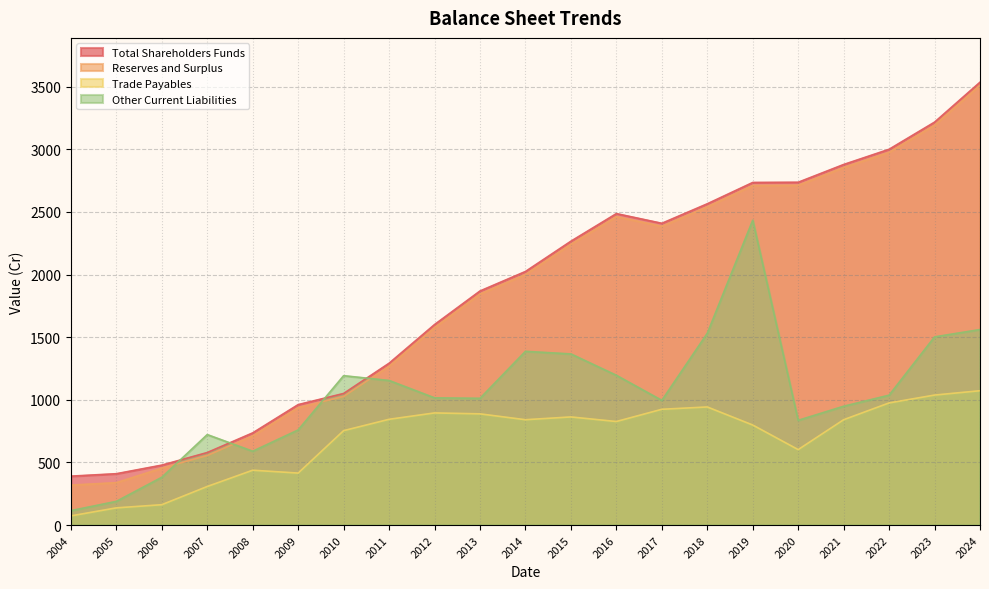

At which label does Reserves and Surplus first exceed 2001?

2014